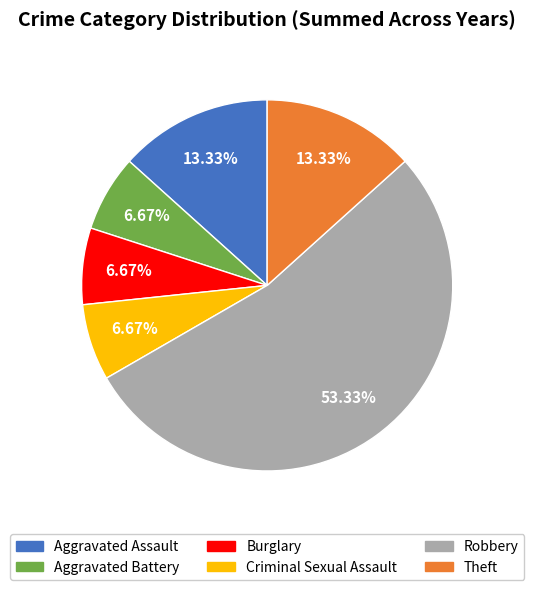

Is there any slice that represents more than half of the pie?

Yes